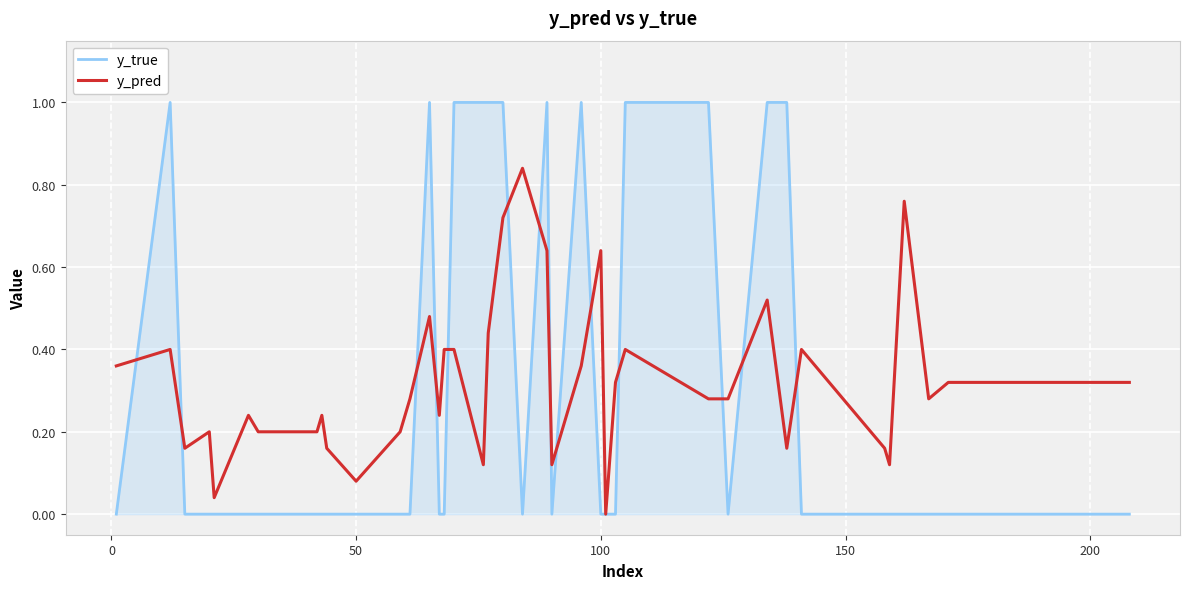

Which series has the largest total across all categories?

y_pred